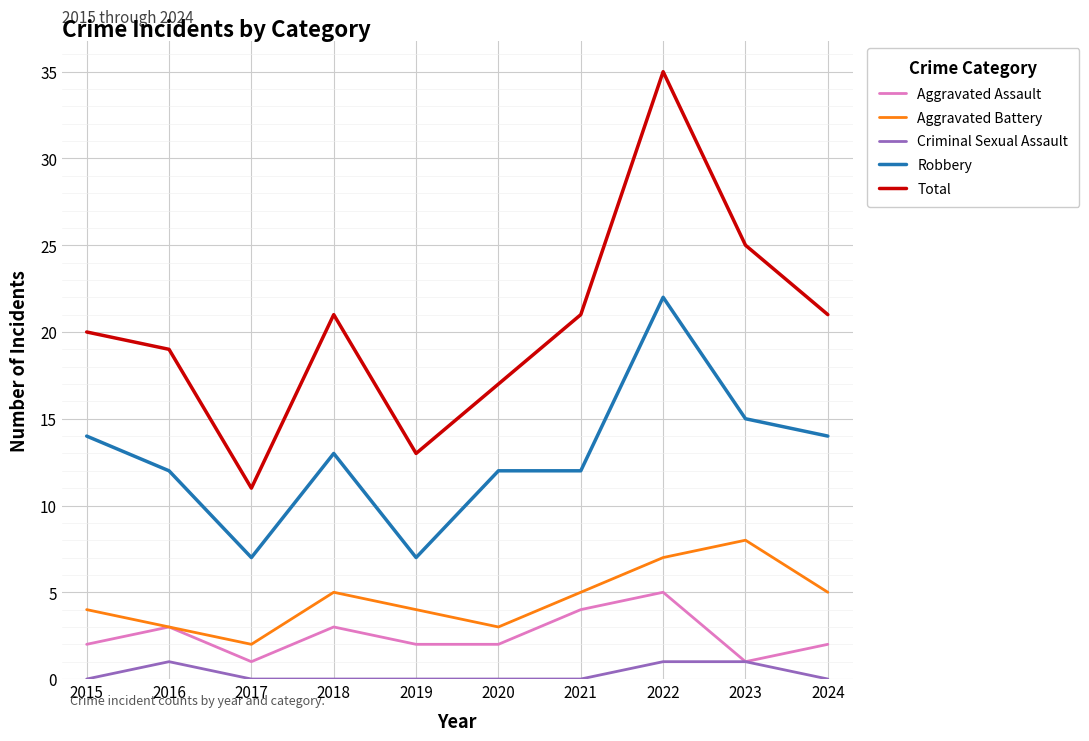

Which series has the largest range (max minus min)?

Total